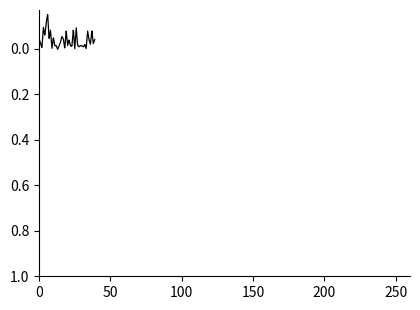

What is the sum of all values?

-9.8